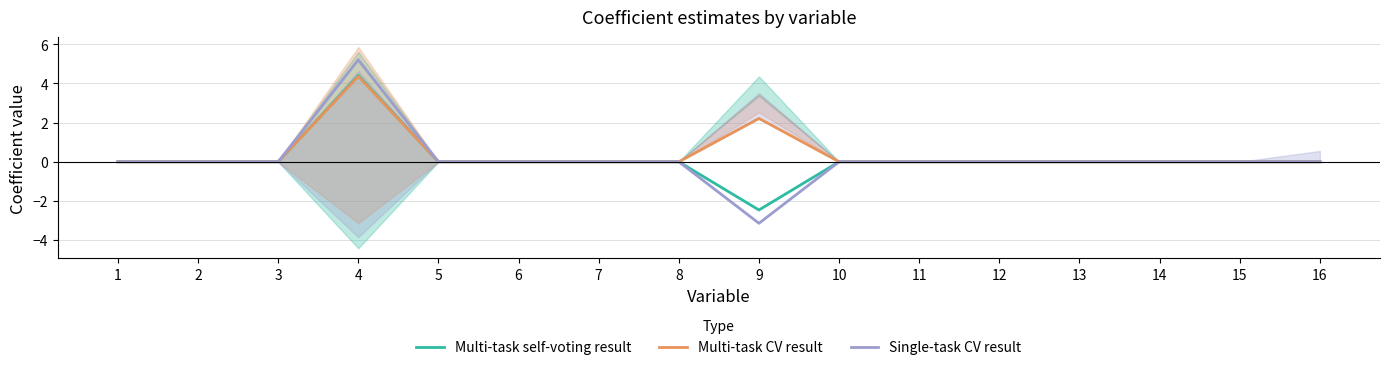

Count the Multi-task CV result values in the range 0 to 1.

14